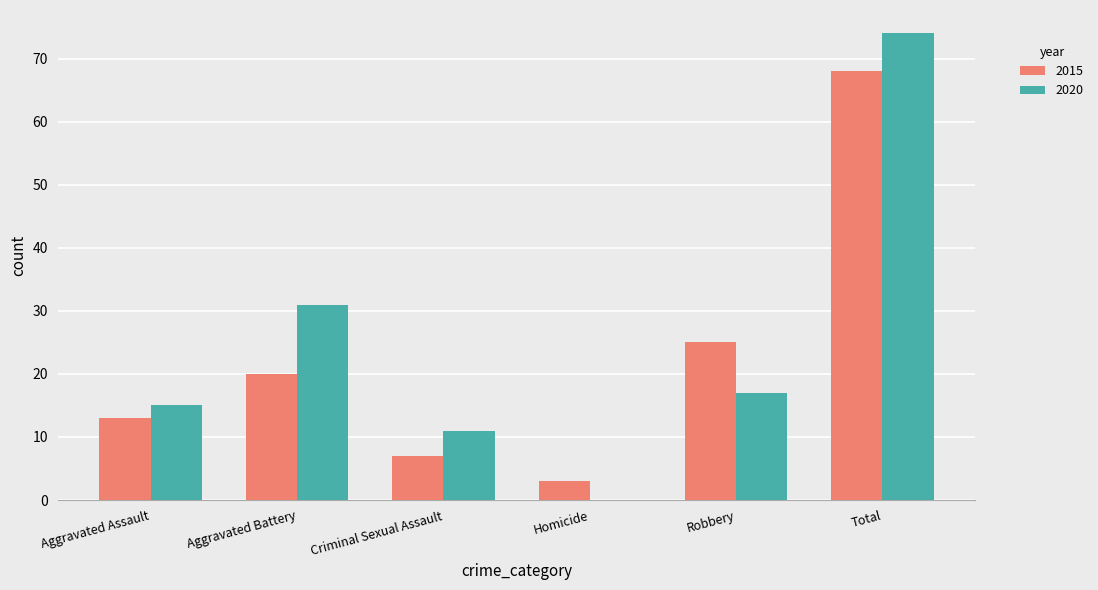

What are all the series names shown in the legend?

2015, 2020